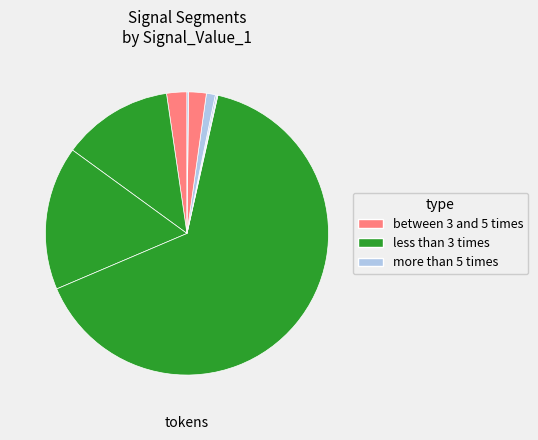

Does any single category account for the majority?

Yes